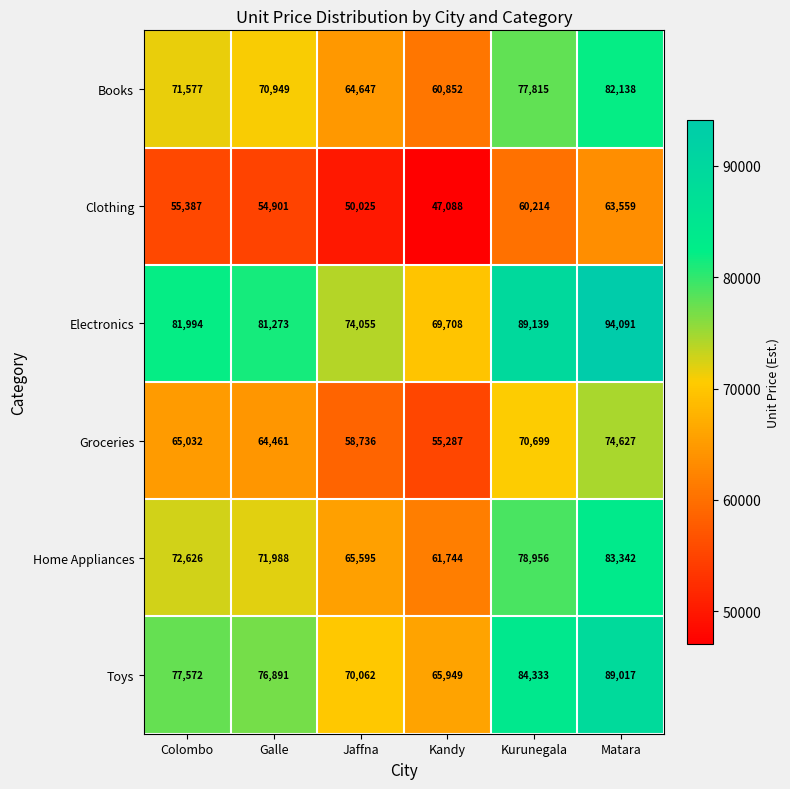

What value does the Home Appliances series have at Kurunegala?

78956